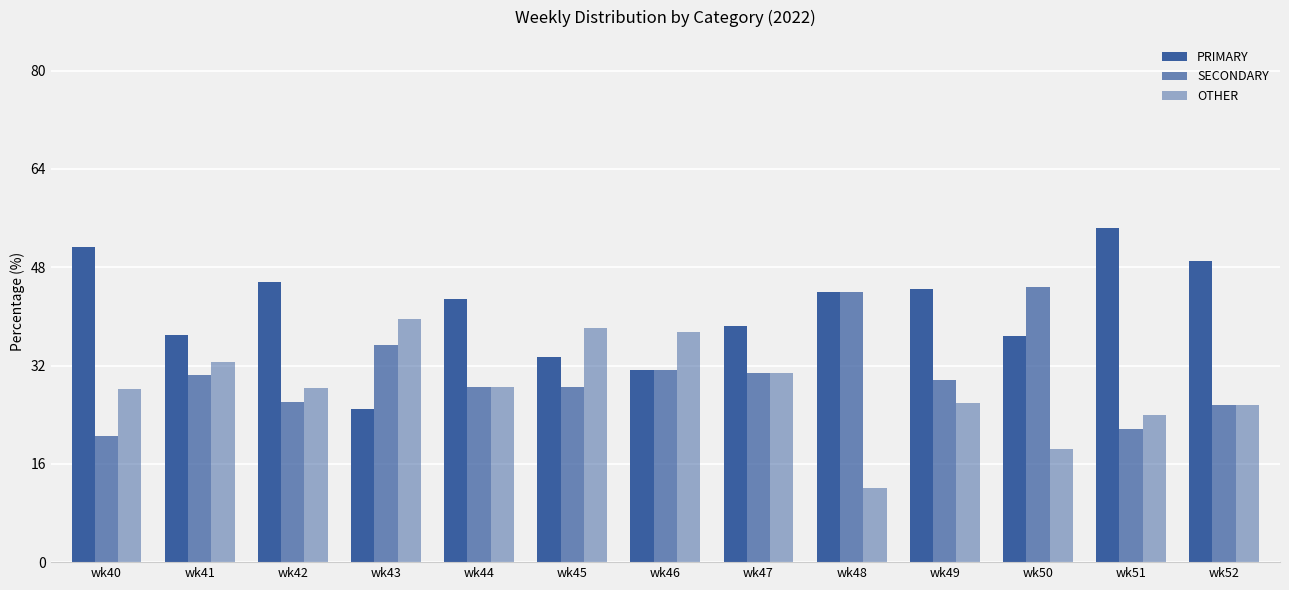

Between wk47 and wk51, which is larger?

wk51